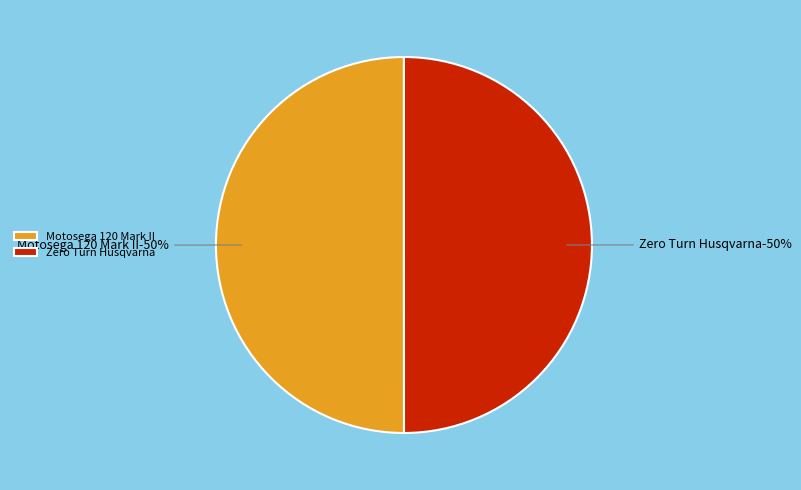

Does Trattorino tagliaerba Zero Turn Husqvarna account for over 50% of the chart?

No